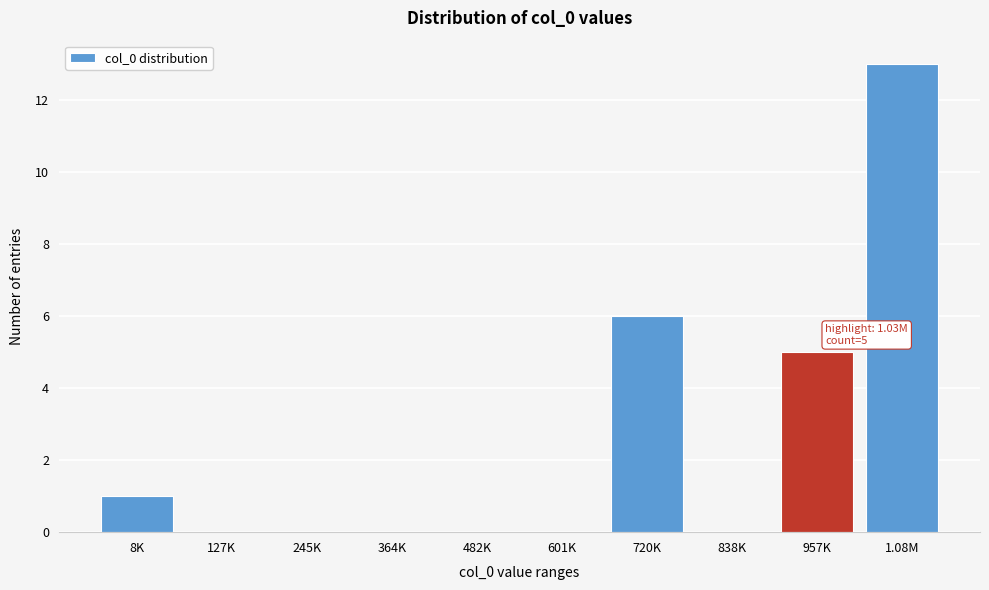

Reading left to right, extract all data points from this chart.

8K=1	127K=0	245K=0	364K=0	482K=0	601K=0	720K=6	838K=0	957K=5	1.08M=13